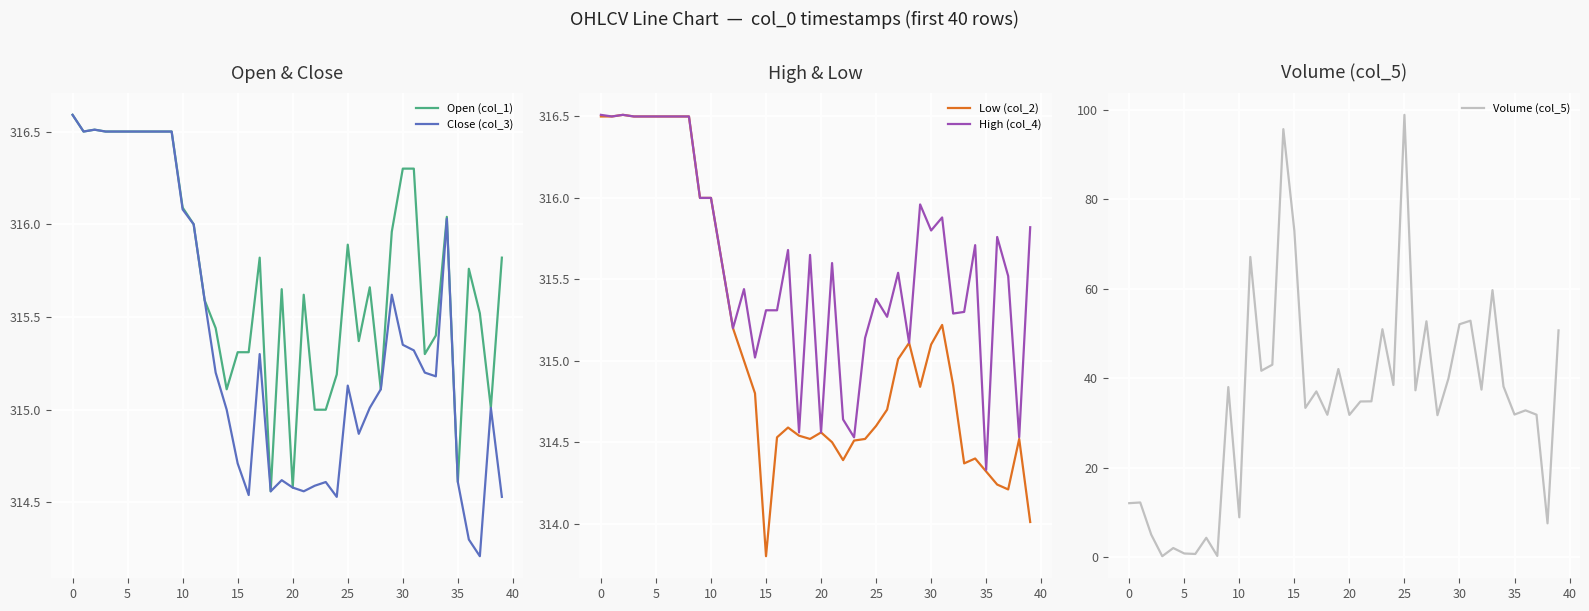

Where does the High (col_4) series first go above 315?

0